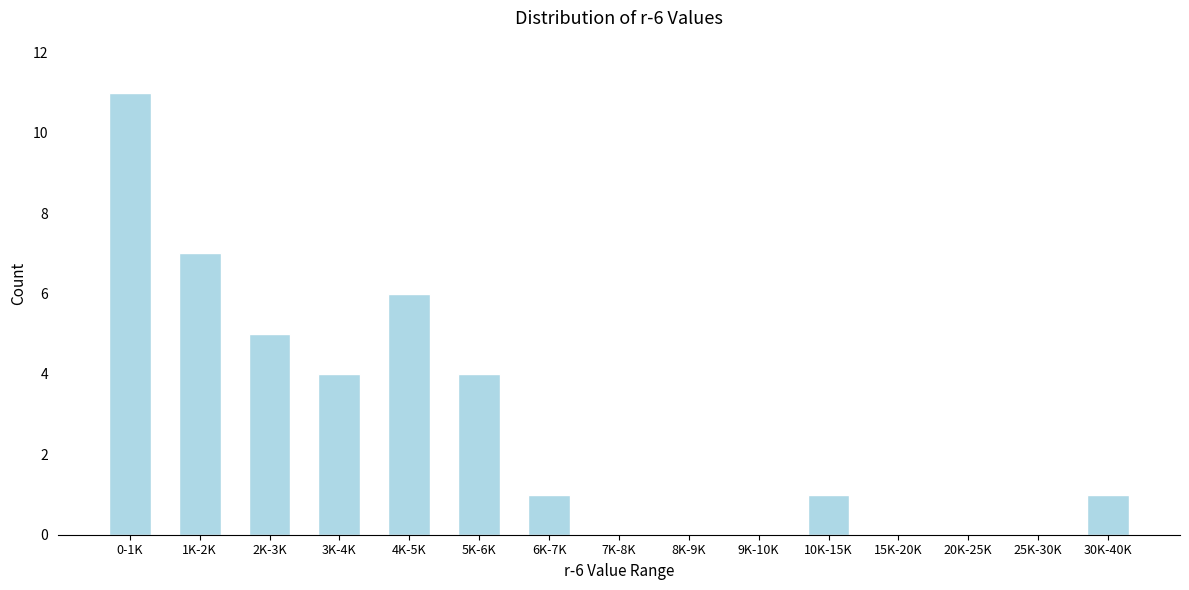

Reading right to left, transcribe all the data shown in this chart.

30K-40K=1	25K-30K=0	20K-25K=0	15K-20K=0	10K-15K=1	9K-10K=0	8K-9K=0	7K-8K=0	6K-7K=1	5K-6K=4	4K-5K=6	3K-4K=4	2K-3K=5	1K-2K=7	0-1K=11